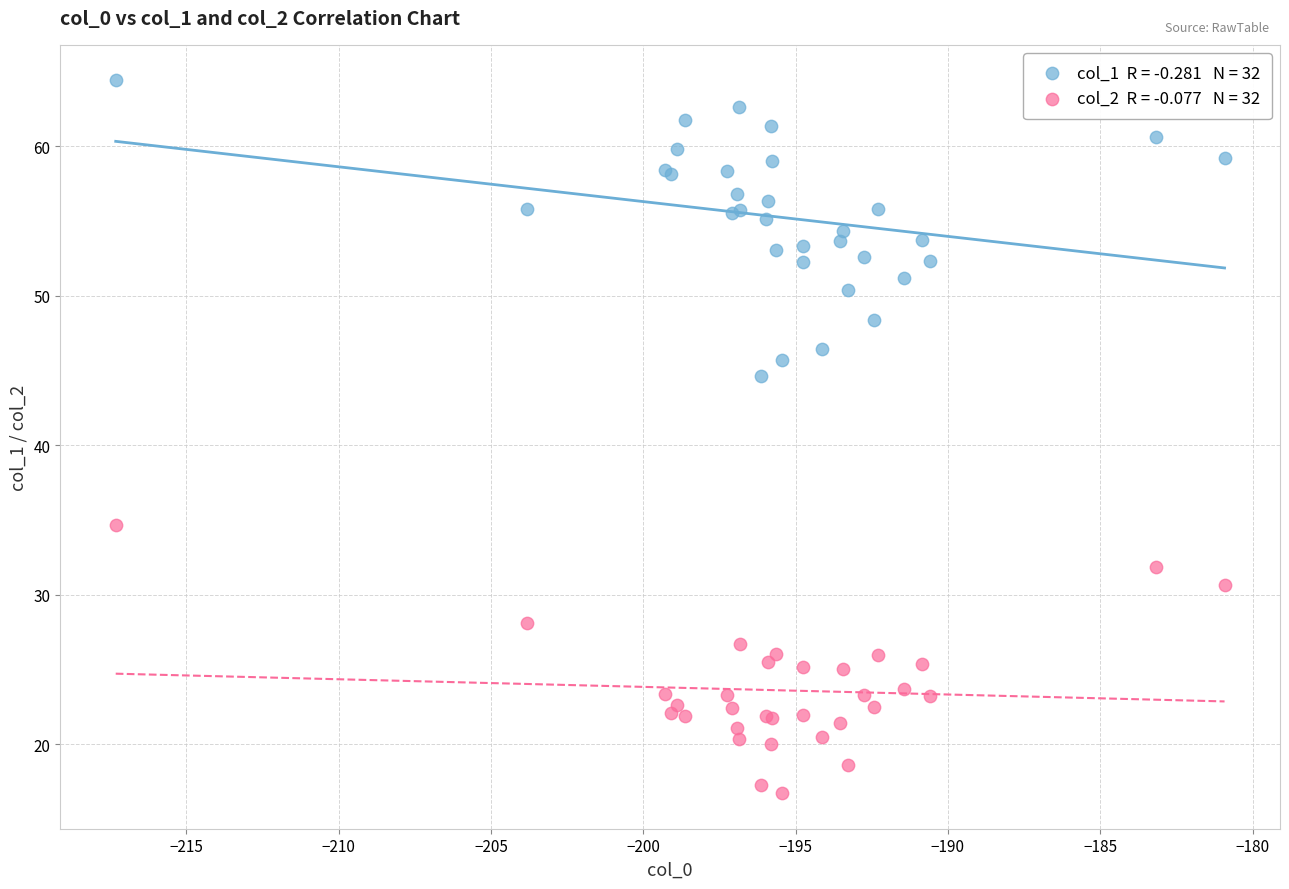

Across all series, what Y value is closest to 40?

44.7